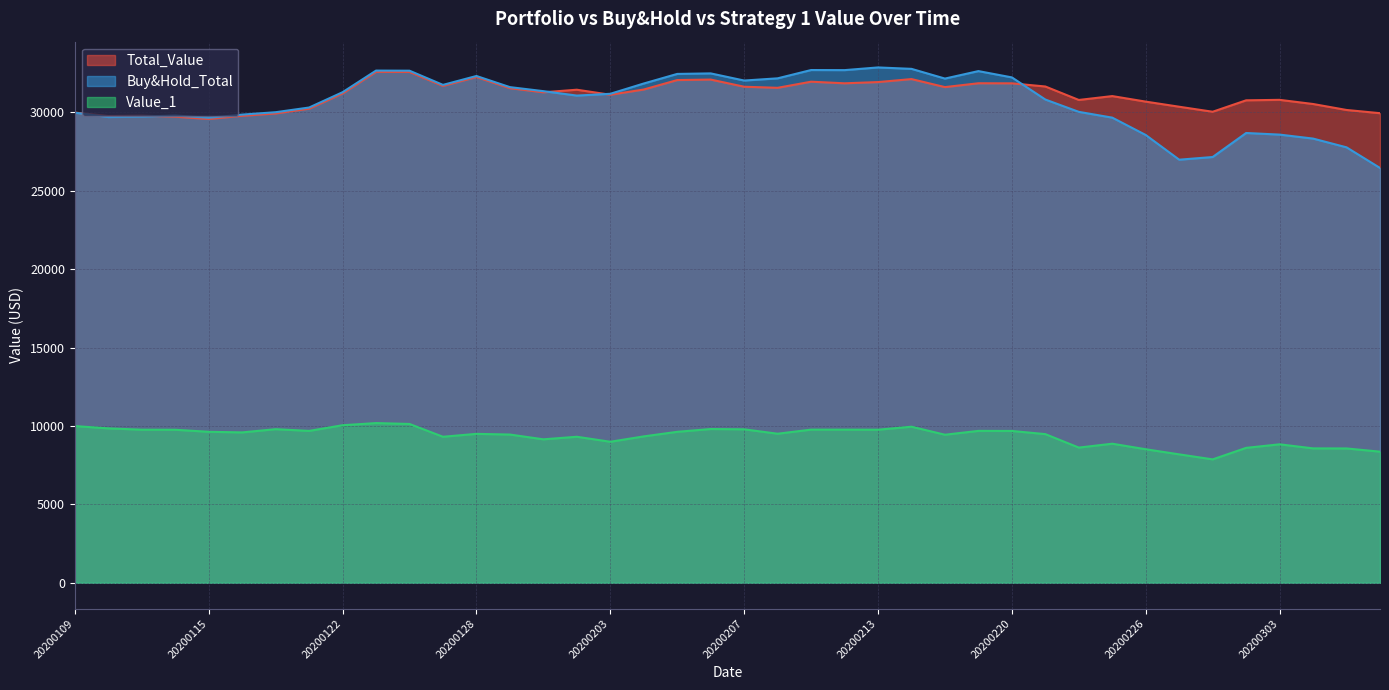

What are all the series names shown in the legend?

Total_Value, Buy&Hold_Total, Value_1